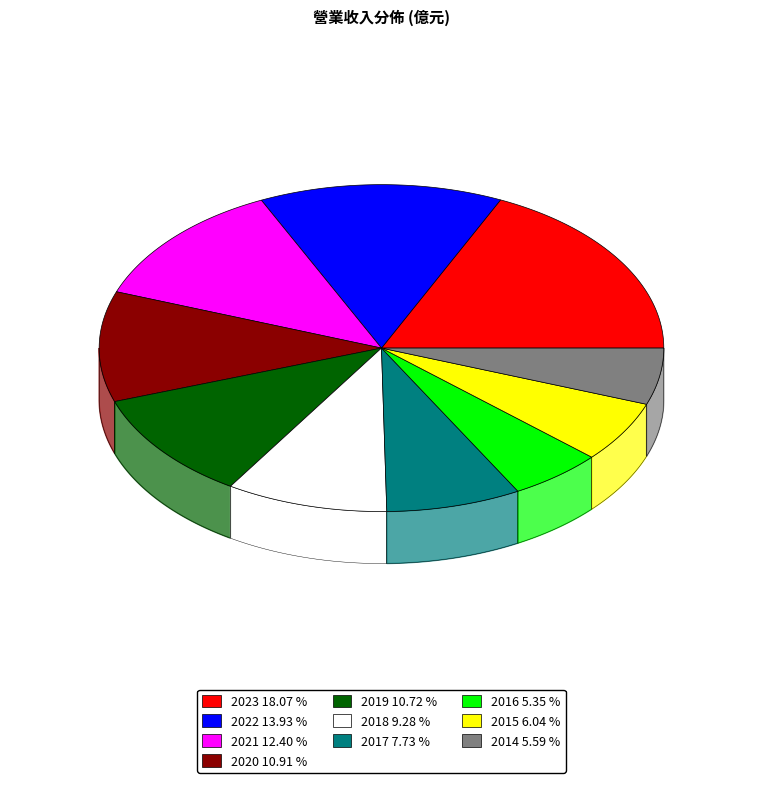

How many slices are in this pie chart?

10